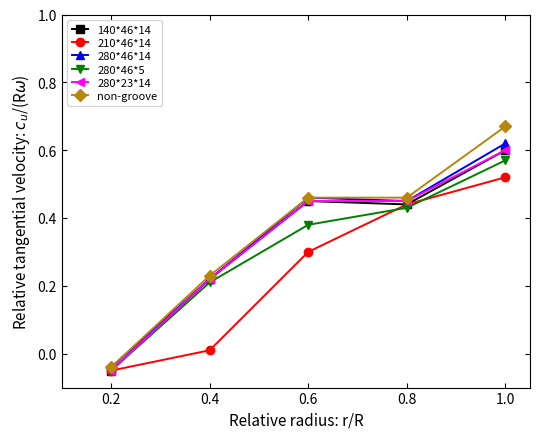

In 280*46*14, how many points are higher than both neighbors (excluding endpoints)?

1